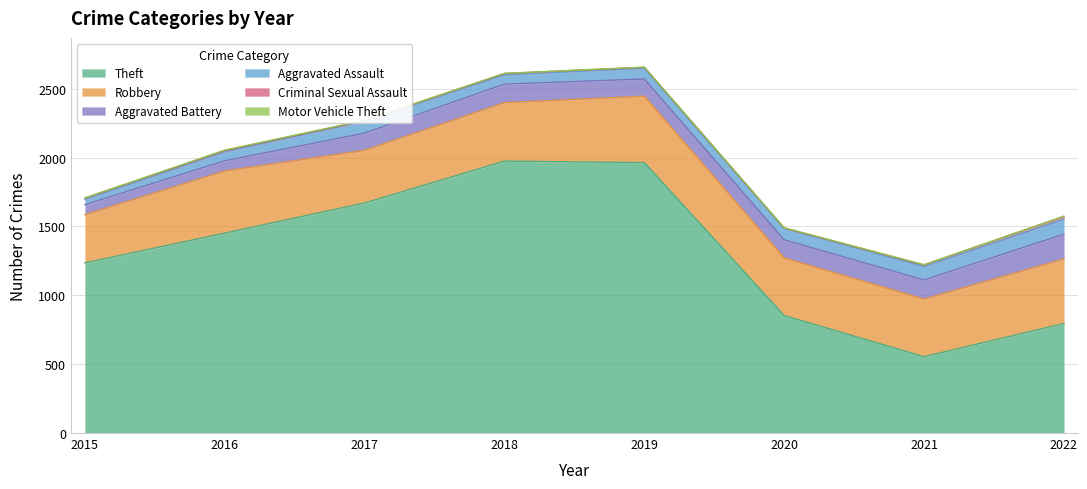

List the series in order of their peak value, lowest first.

Motor Vehicle Theft, Criminal Sexual Assault, Aggravated Assault, Aggravated Battery, Robbery, Theft